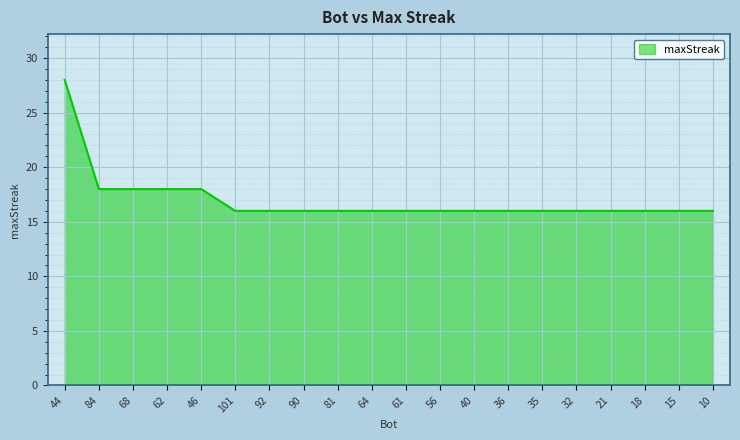

What position from the left is 10?

20